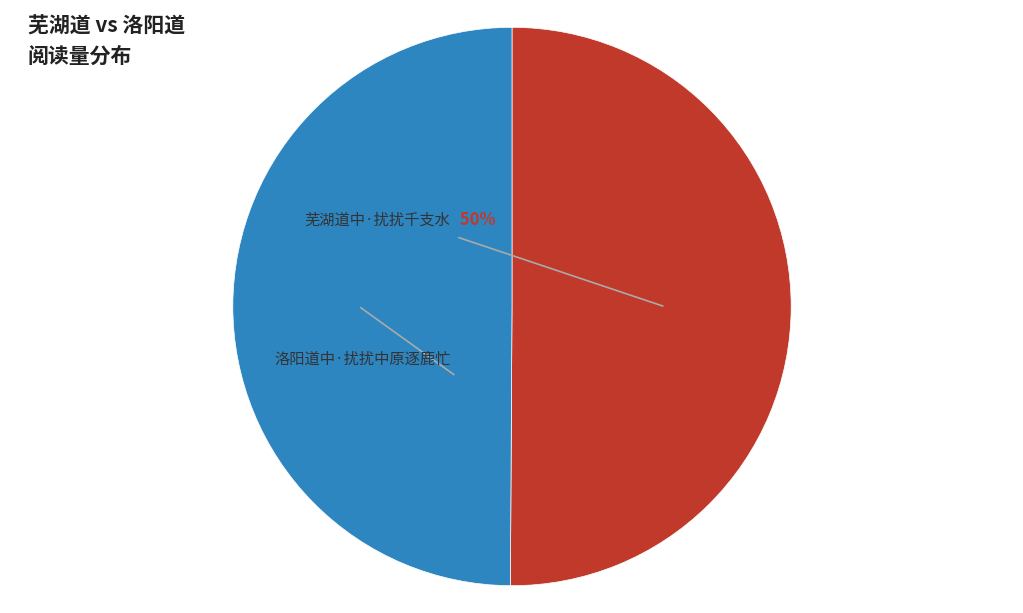

Is 洛阳道中·扰扰中原逐鹿忙 the majority of the pie?

No